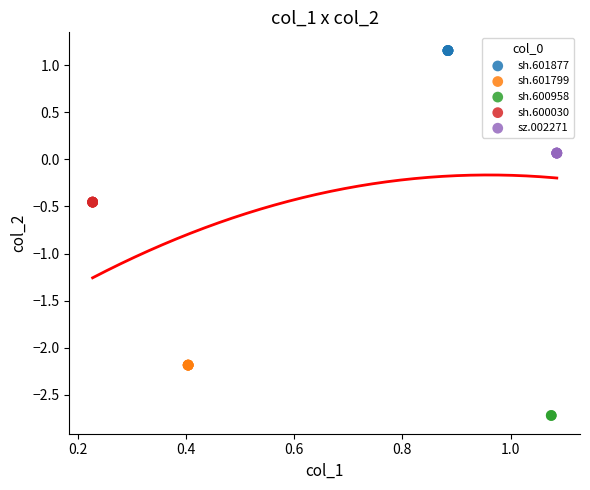

Which series contains the highest Y value?

sh.601877